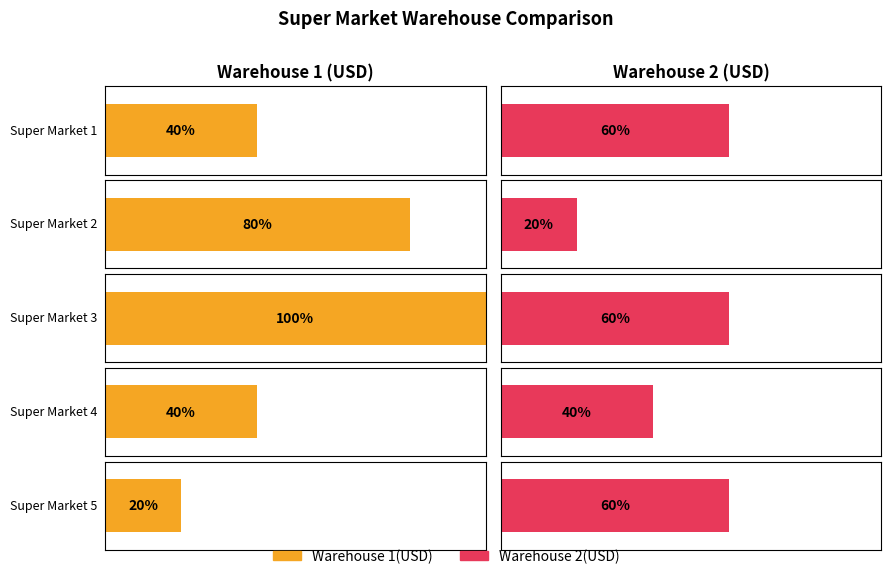

Which has a higher value, 3 or 5?

3